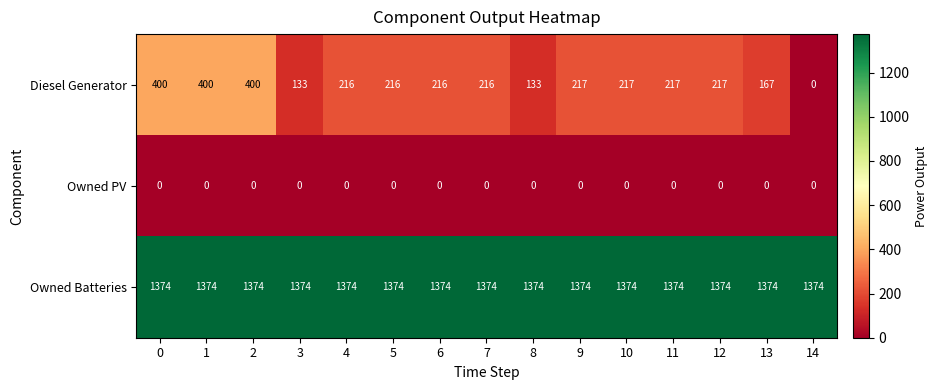

Rank the series by their maximum value, from highest to lowest.

Owned Batteries, Diesel Generator, Owned PV